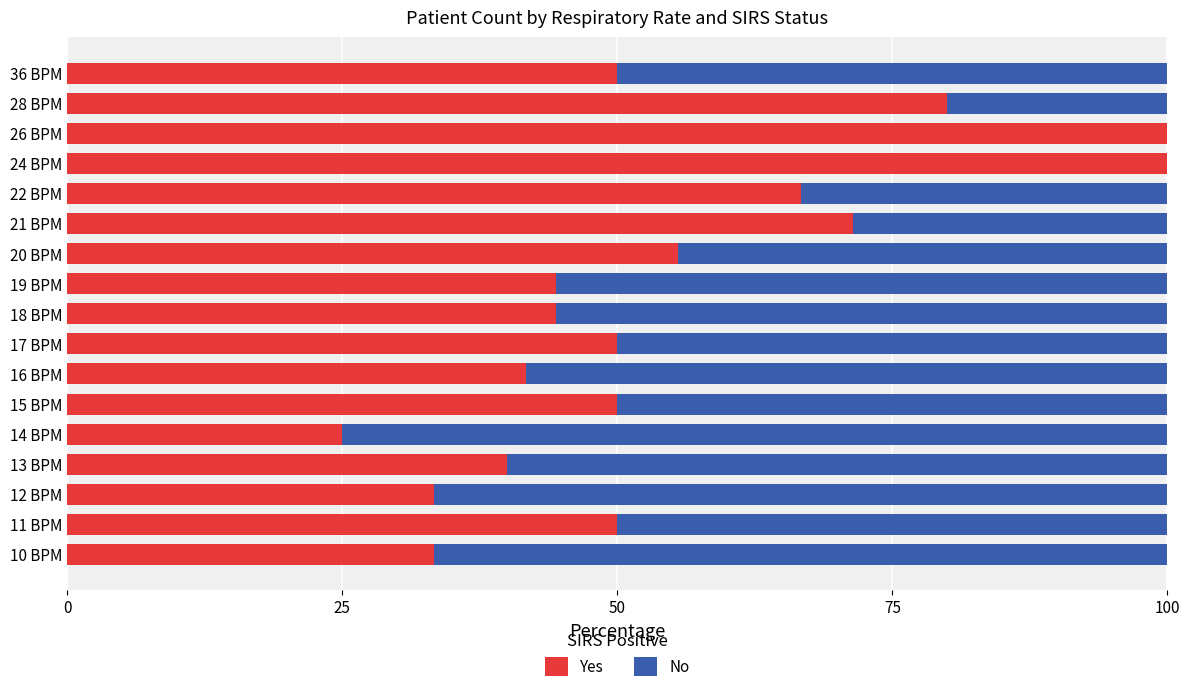

What is the total value across all series at 21 BPM?

100.0